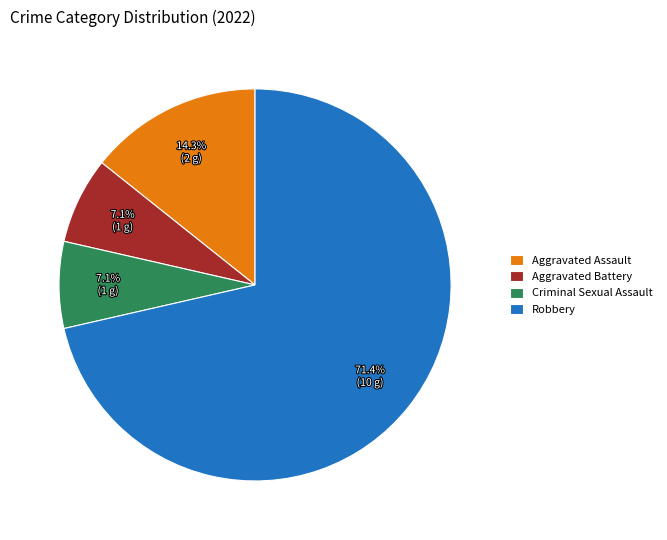

The Robbery slice represents 61% of the pie. True or false?

False